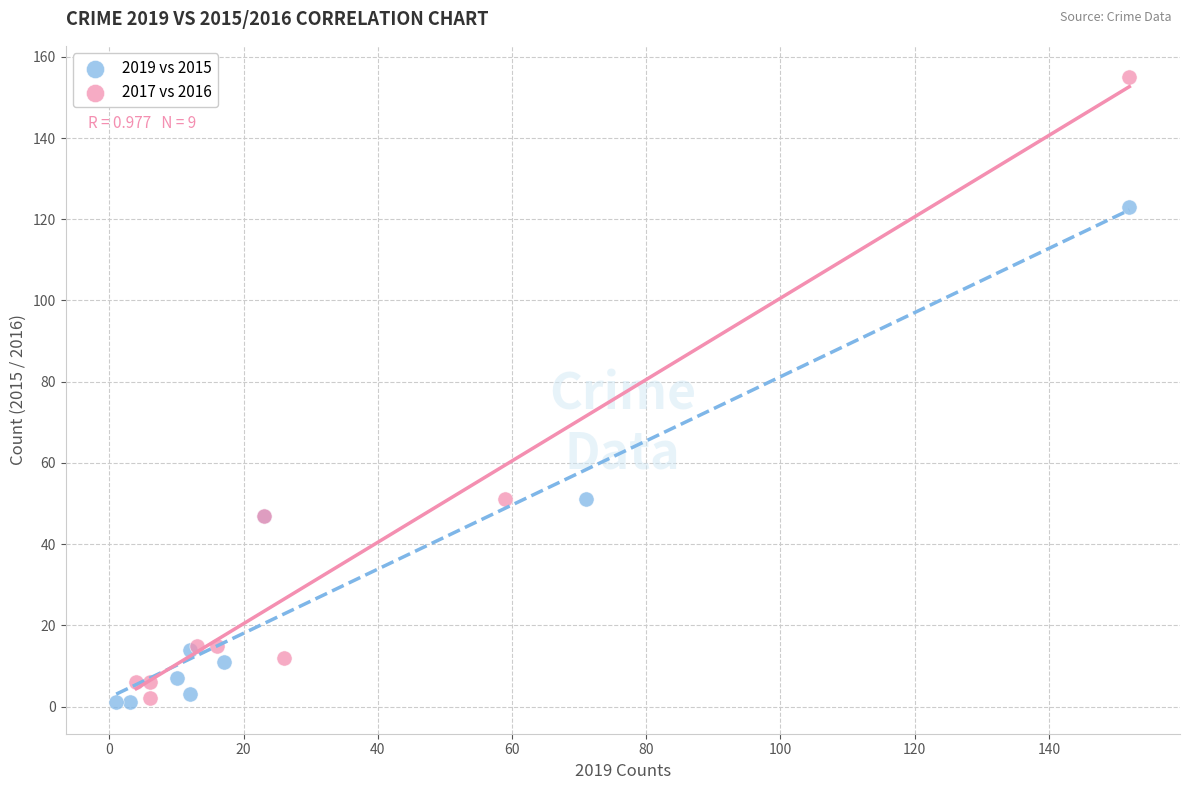

Which series has the largest Y range (max minus min)?

2017 vs 2016